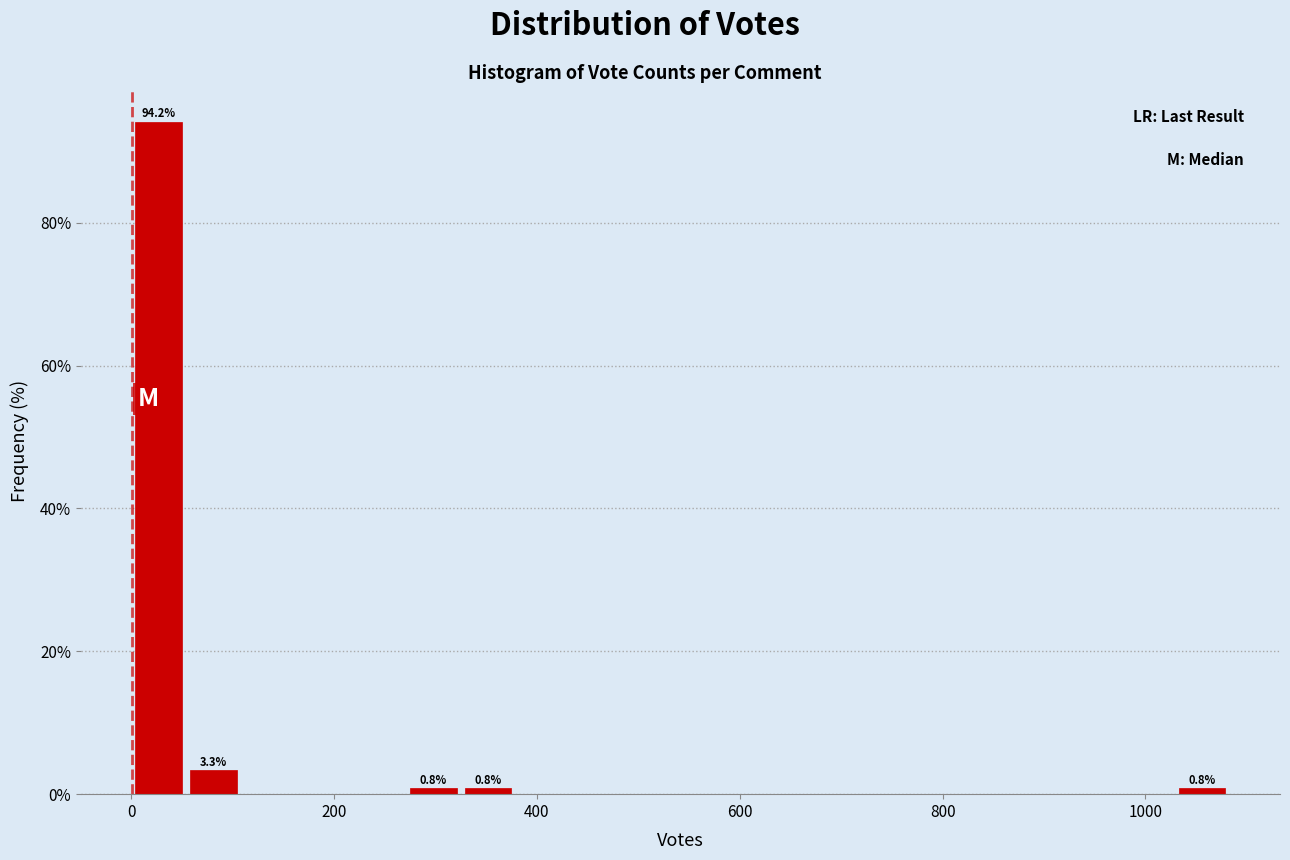

Read against the x-axis, roughly where is the centre of the tallest bar?

20